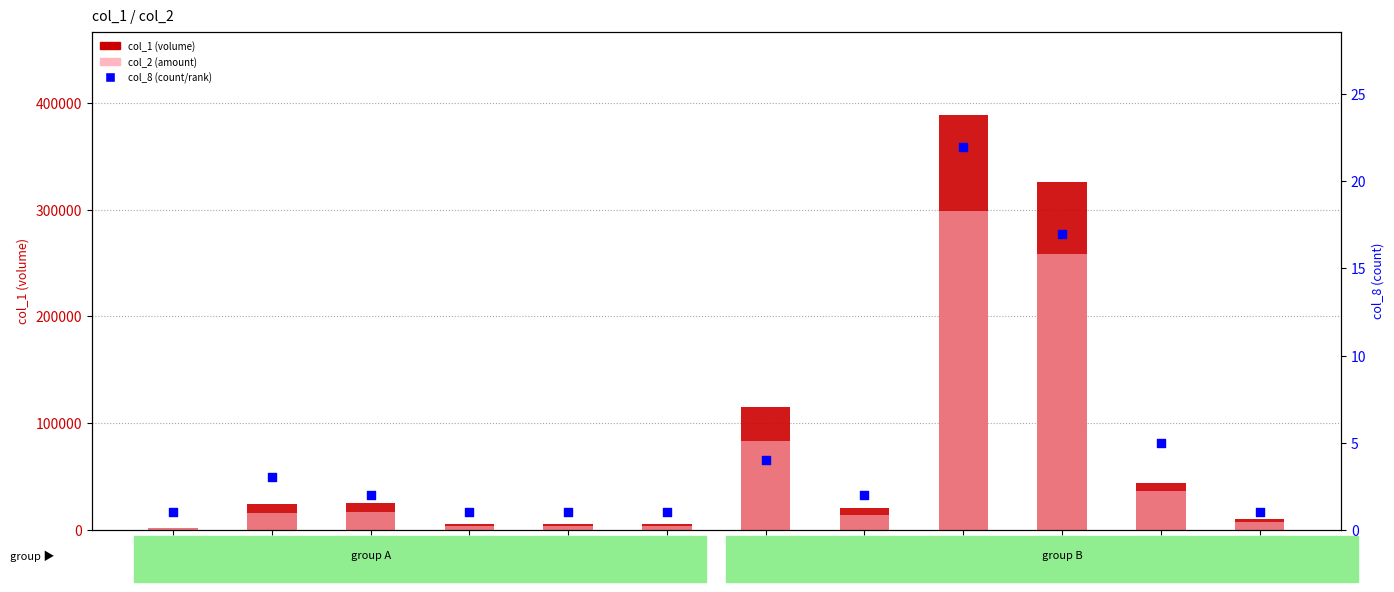

Which series has the widest spread of Y values?

col_1 (volume)